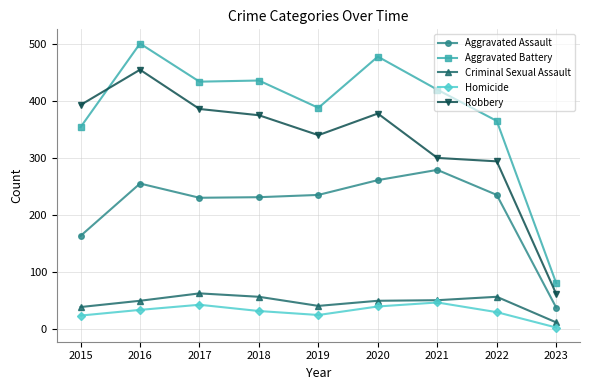

What is the maximum value for Aggravated Battery?

501